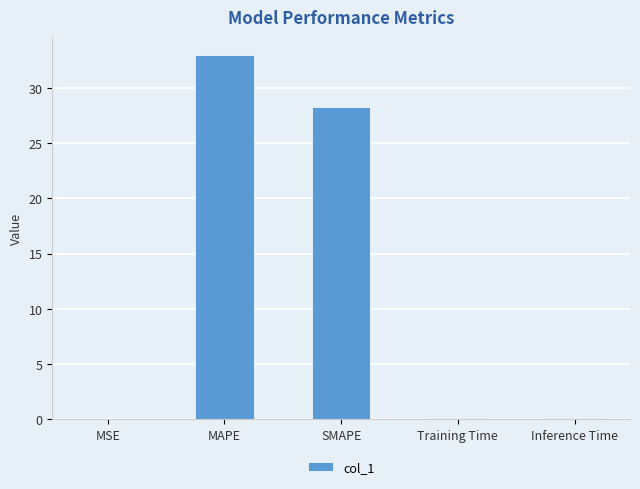

Is it true that the value at MSE is 0.0?

True